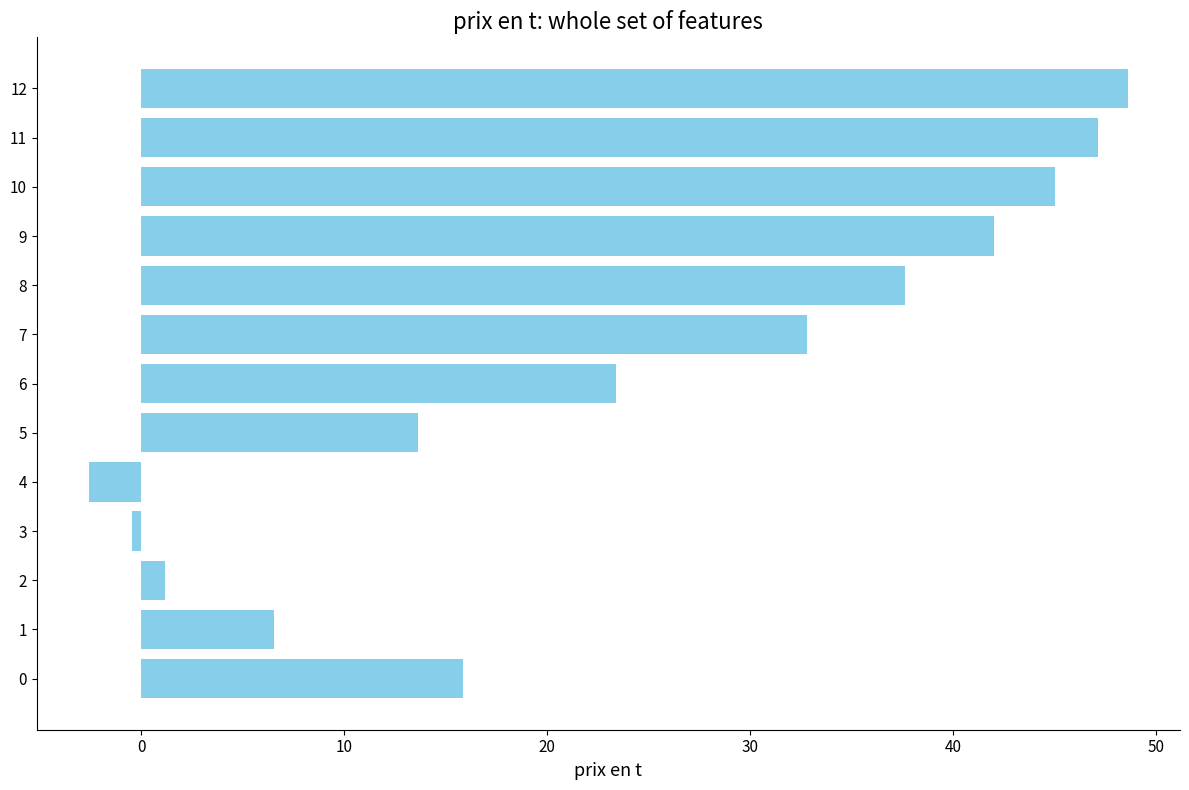

What is the maximum value shown in the chart?

48.6